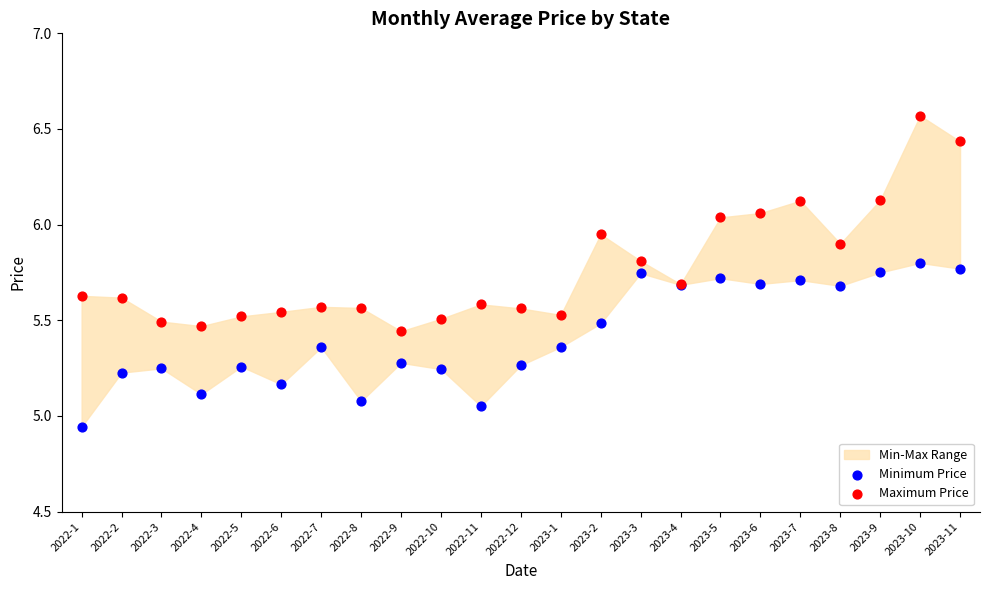

Which series contains the lowest Y value?

Minimum Price